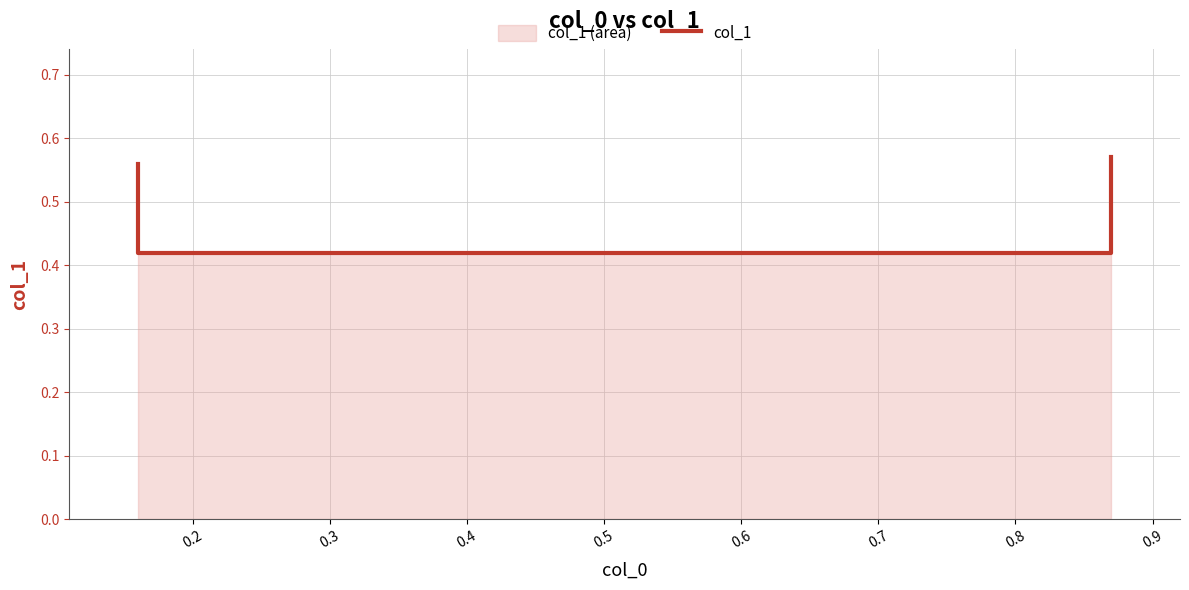

Between 0.2 and 0.3, which is larger?

0.2